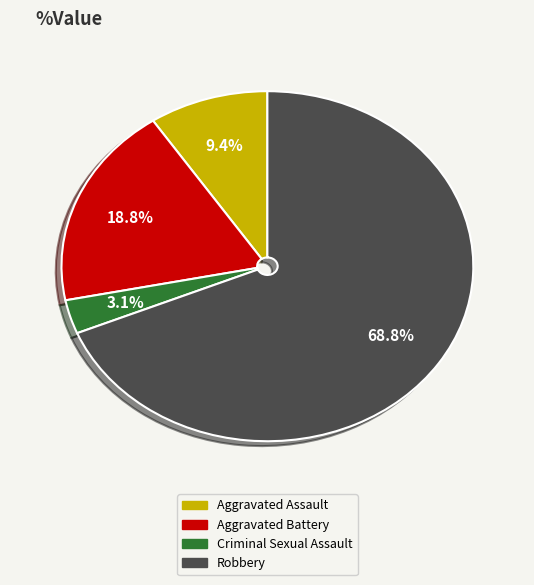

To the nearest percent, what percentage of the pie is Aggravated Assault?

9%